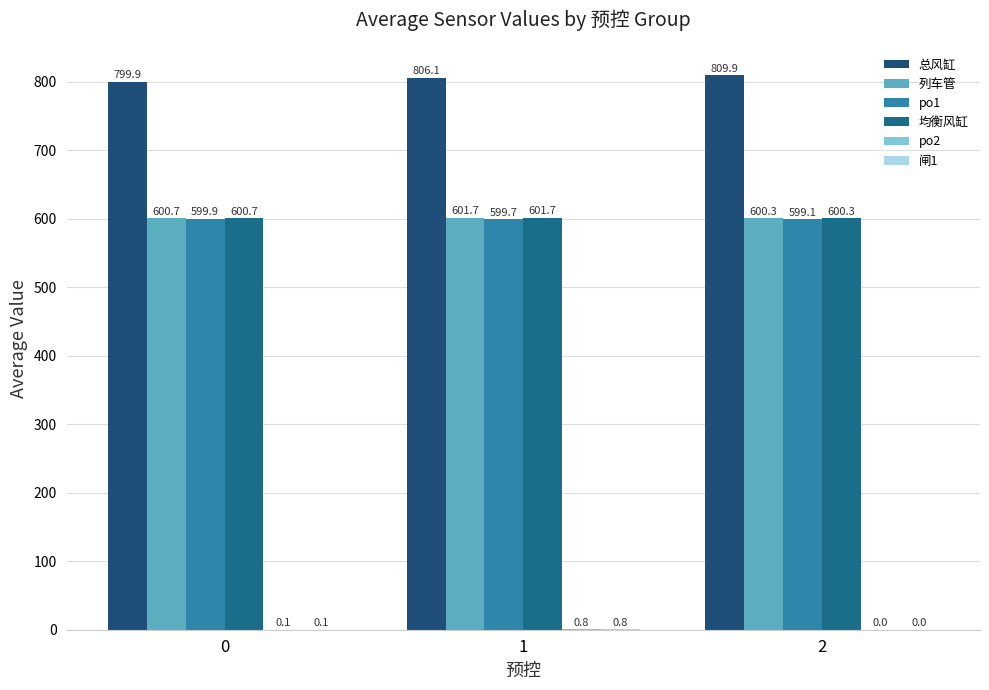

Is the value of 均衡风缸 at 2 greater than the value of 闸1 at 0?

Yes